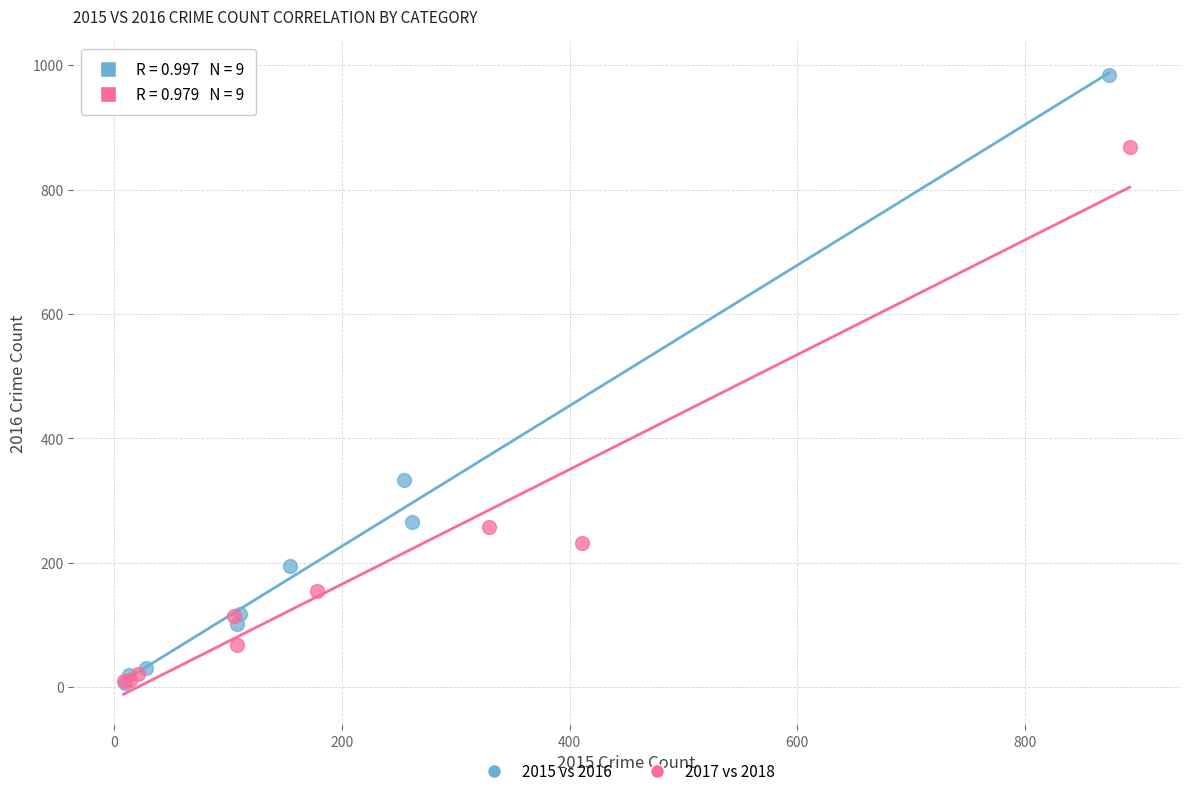

Which series reaches the maximum Y coordinate?

2015 vs 2016